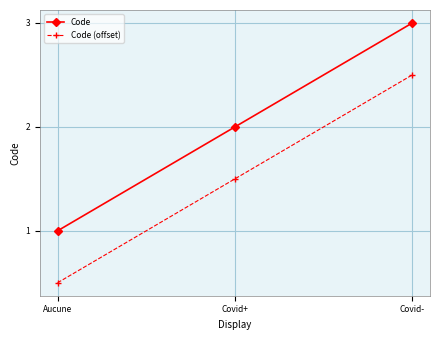

What is the difference between the Code values at Covid- and Covid+?

1.0